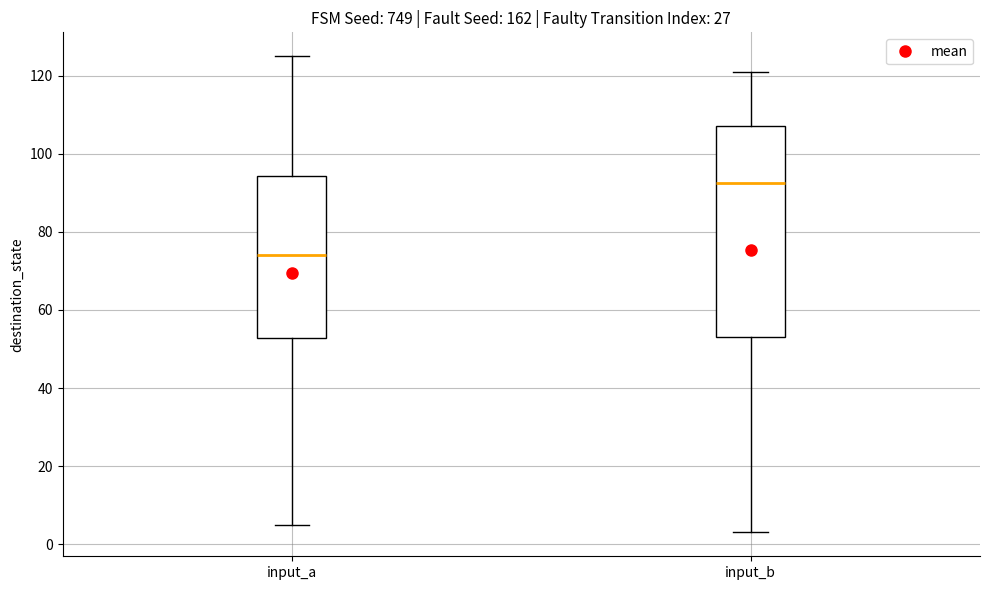

Comparing the boxes themselves (not the whiskers), which one is the tallest?

input_b